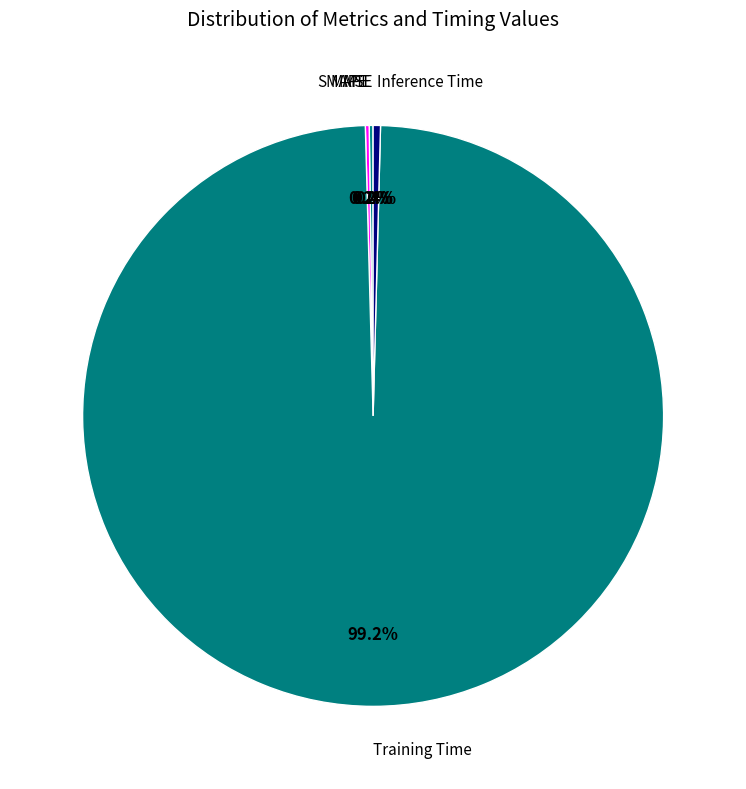

What is the smallest slice in the pie chart?

MSE